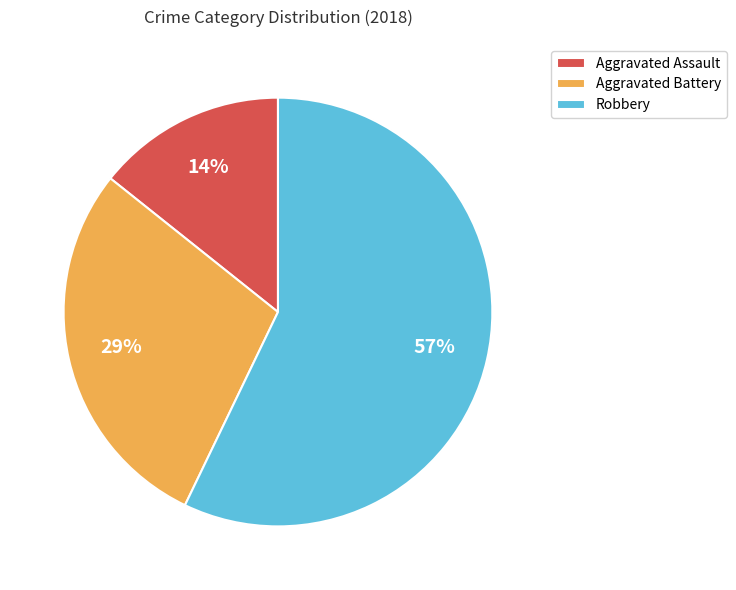

To the nearest percent, what is the combined percentage of Aggravated Assault and Aggravated Battery?

43%